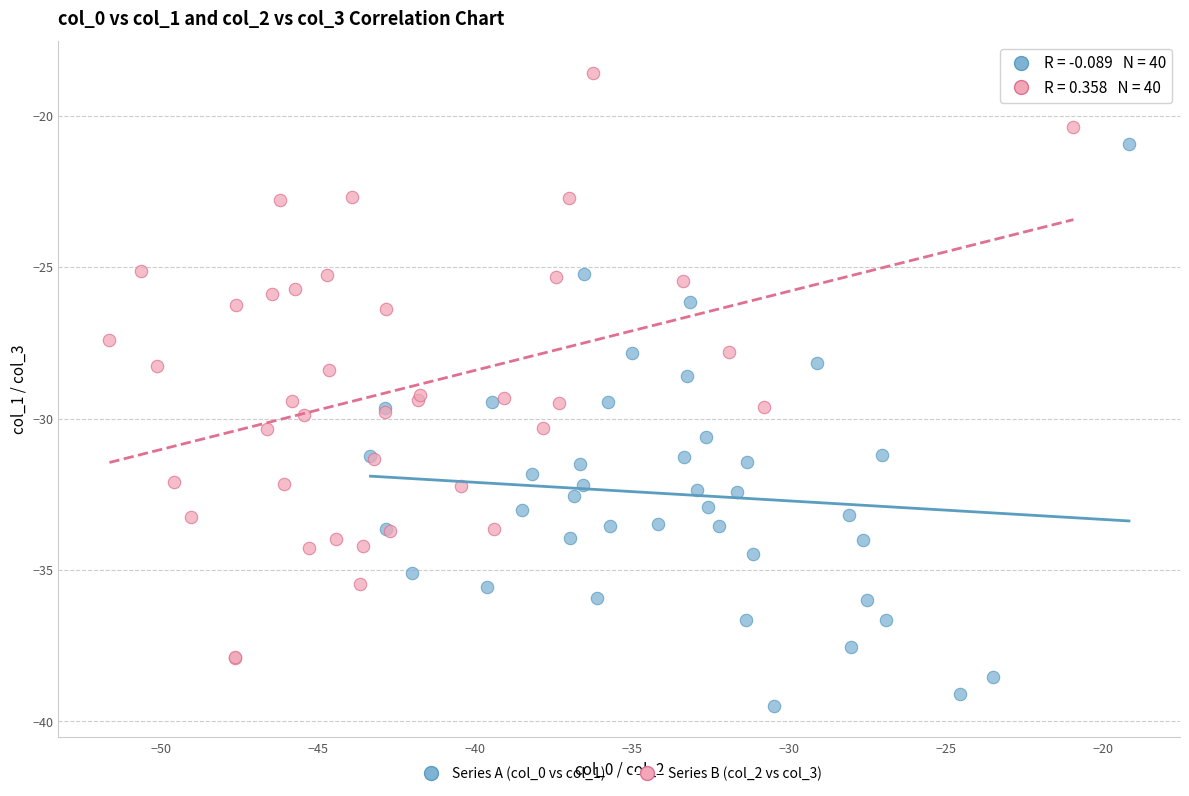

Which series reaches the minimum Y coordinate?

Series A (col_0 vs col_1)